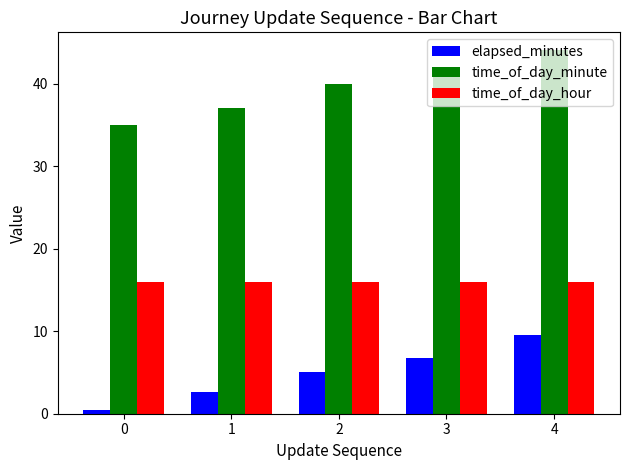

Which series changed the most between 0 and 1?

elapsed_minutes